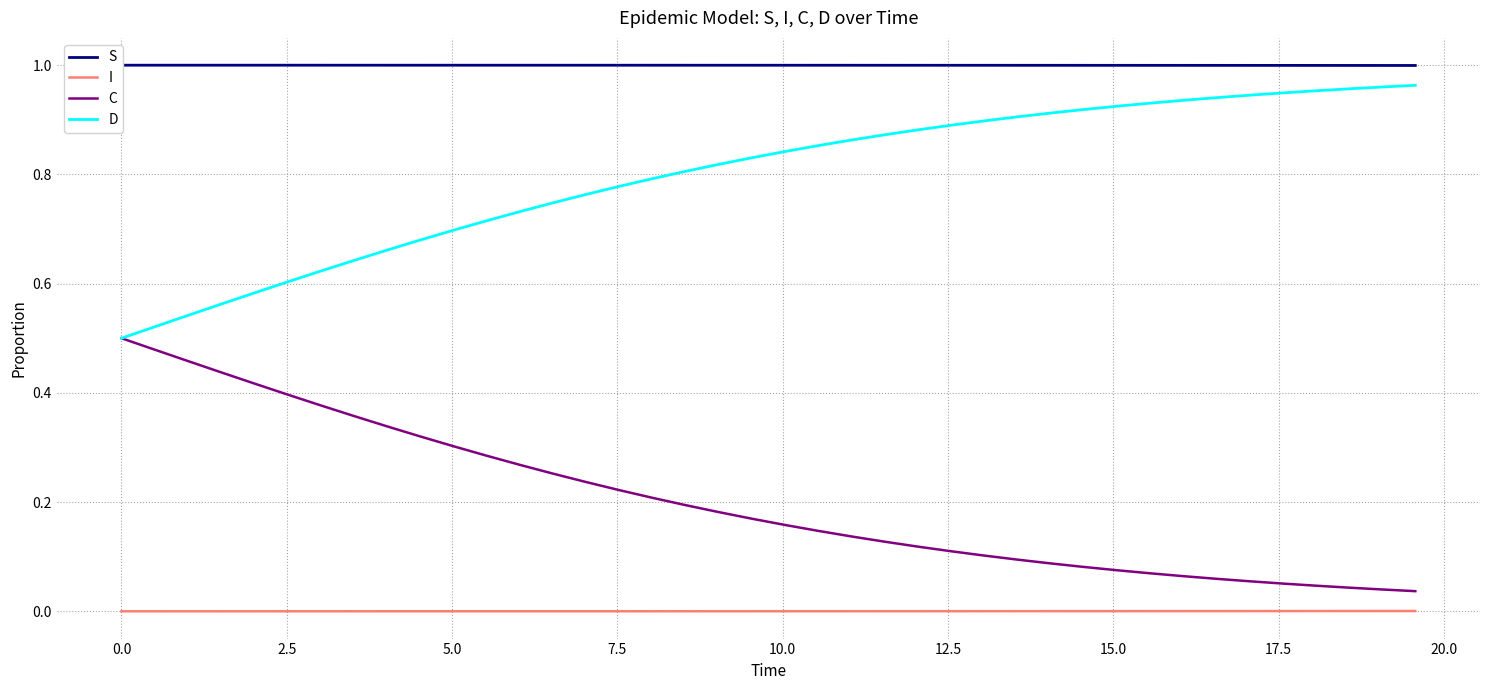

Is this an area chart (filled region under the line)?

No